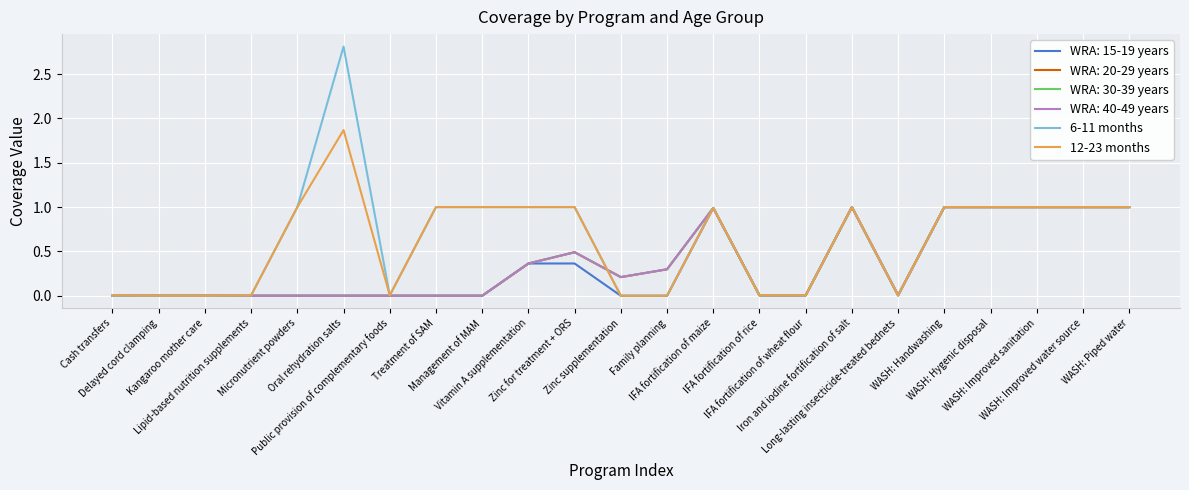

Does the chart have visible grid lines?

Yes